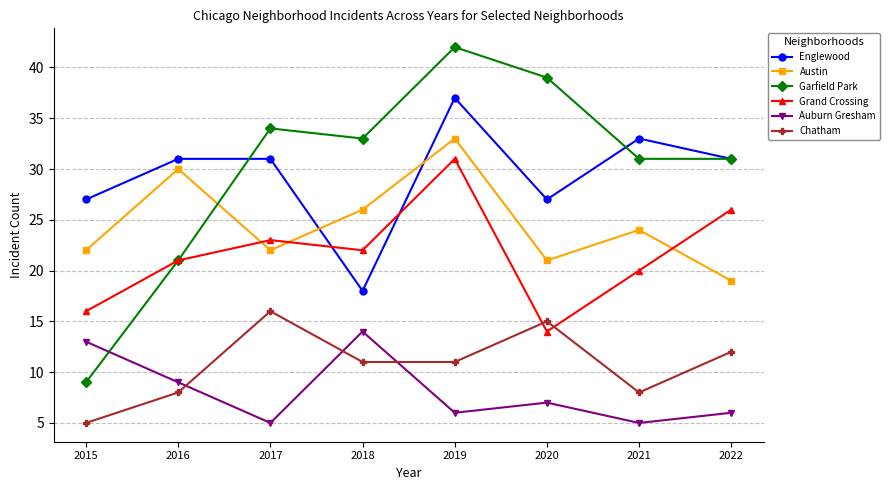

The value of Englewood at 2015 is 27. True or false?

True